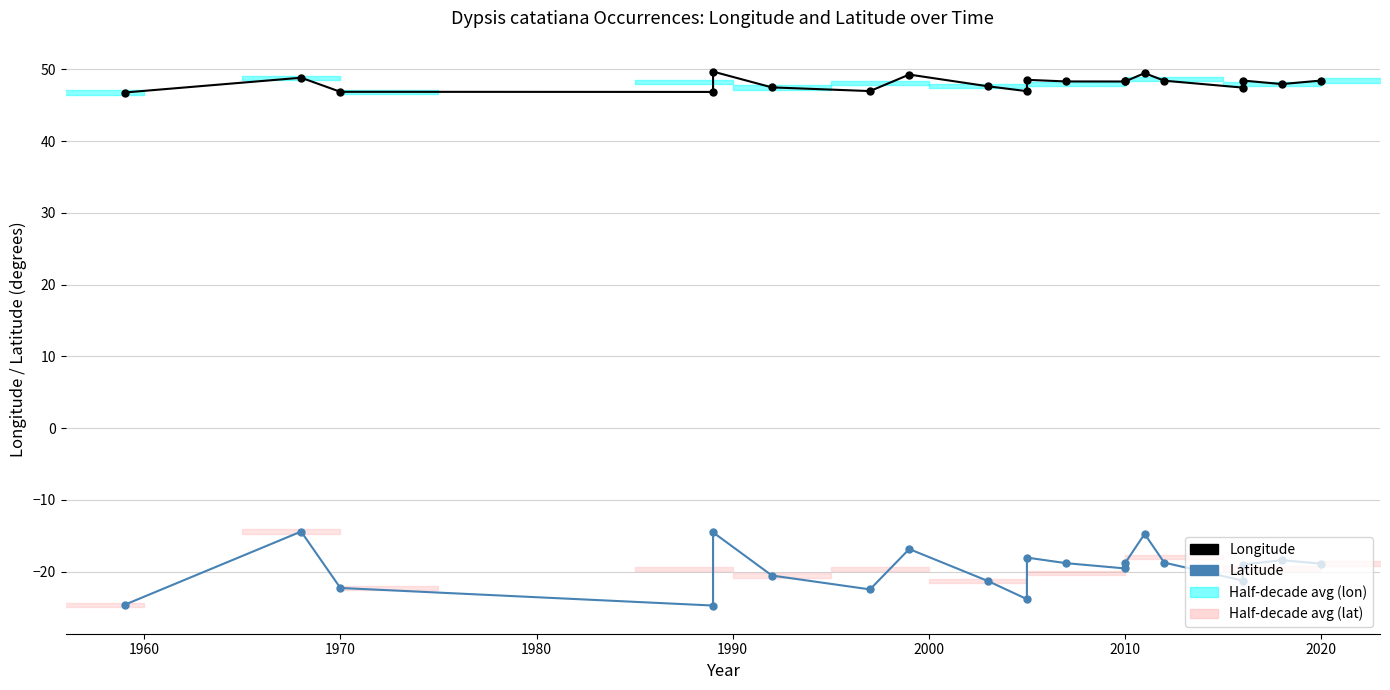

Is the value of Latitude at 10 greater than the value of Longitude at 2000?

No